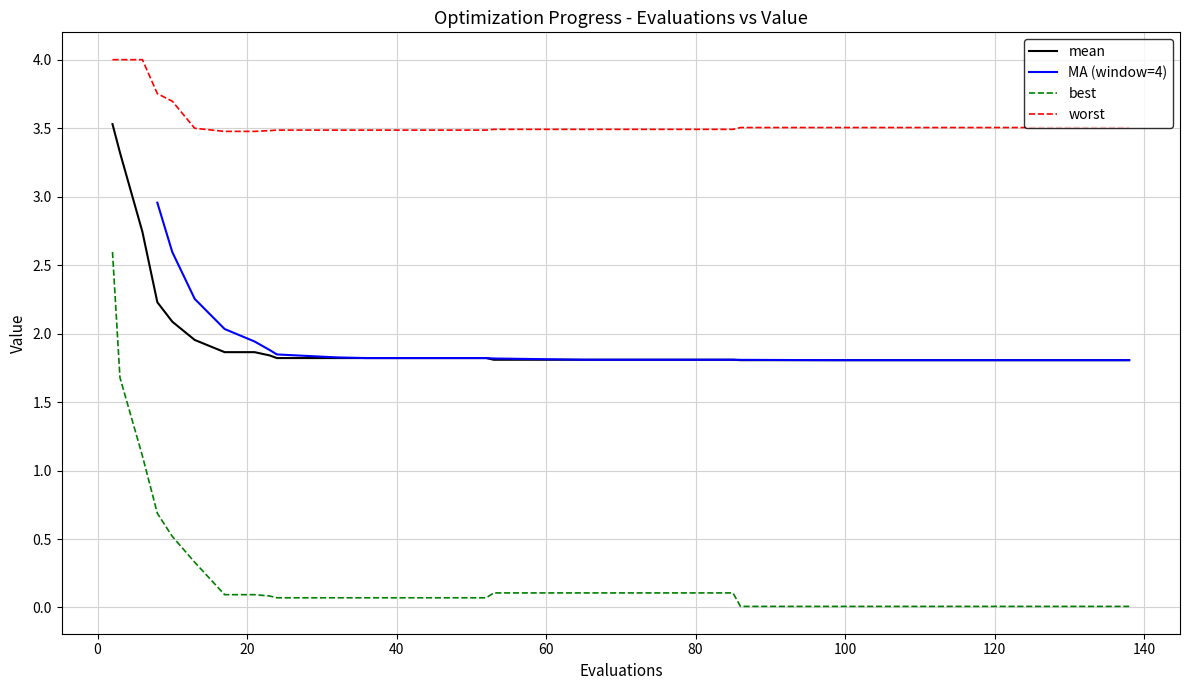

Does the chart have visible grid lines?

Yes